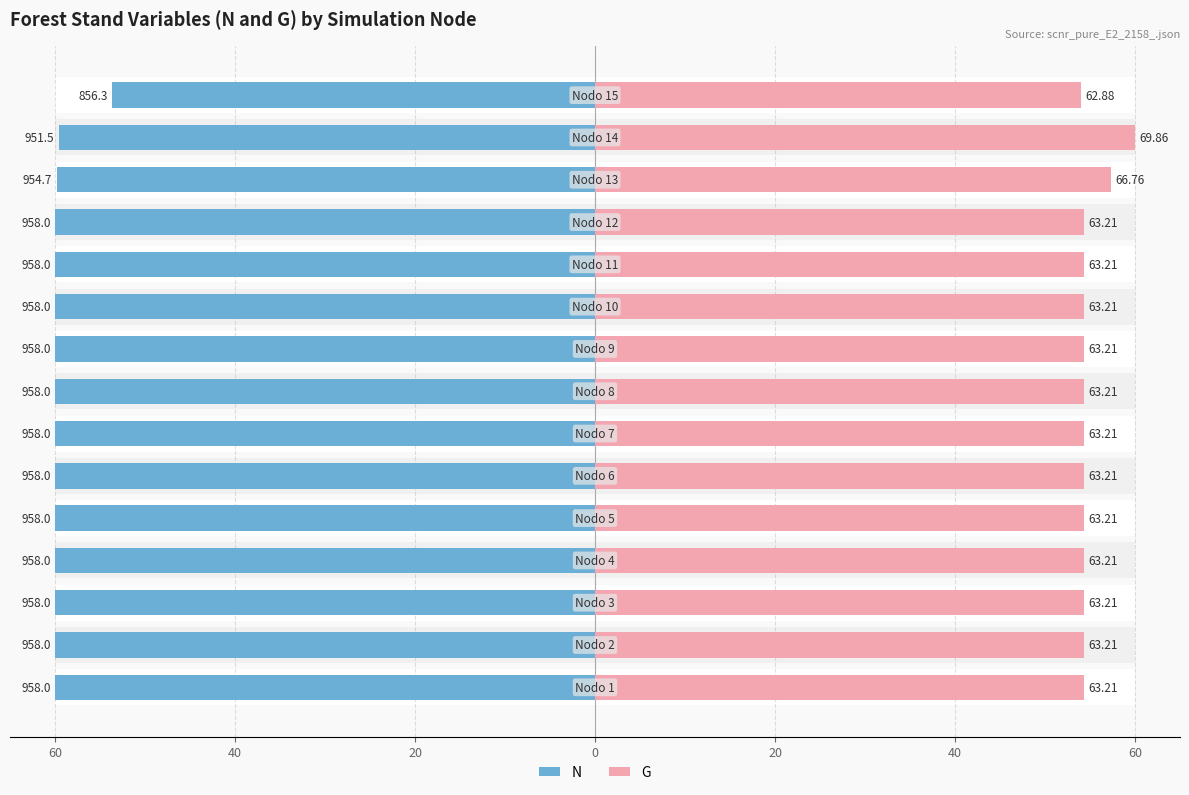

Between 11 and 0, which is larger?

11